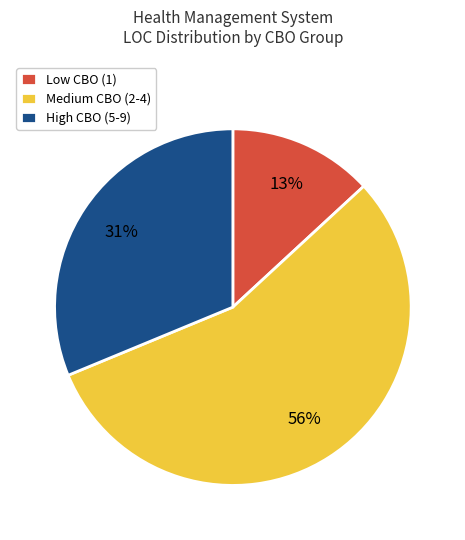

Is there any slice that represents more than half of the pie?

Yes